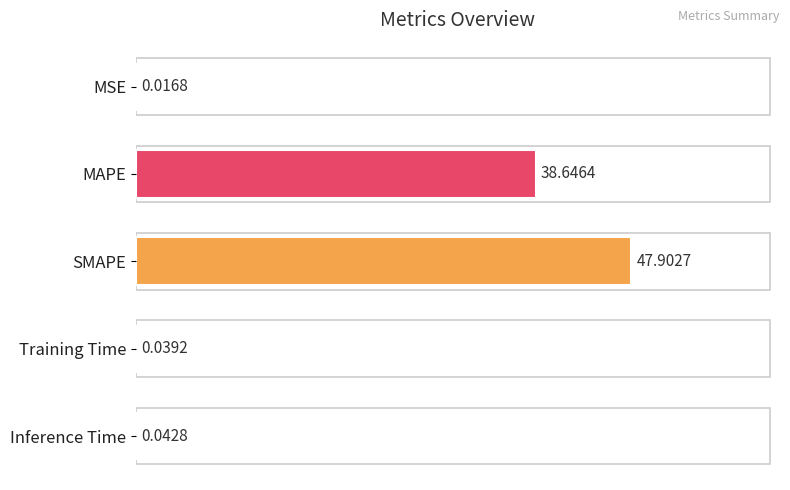

Where is the data nearest to the value 23?

MAPE